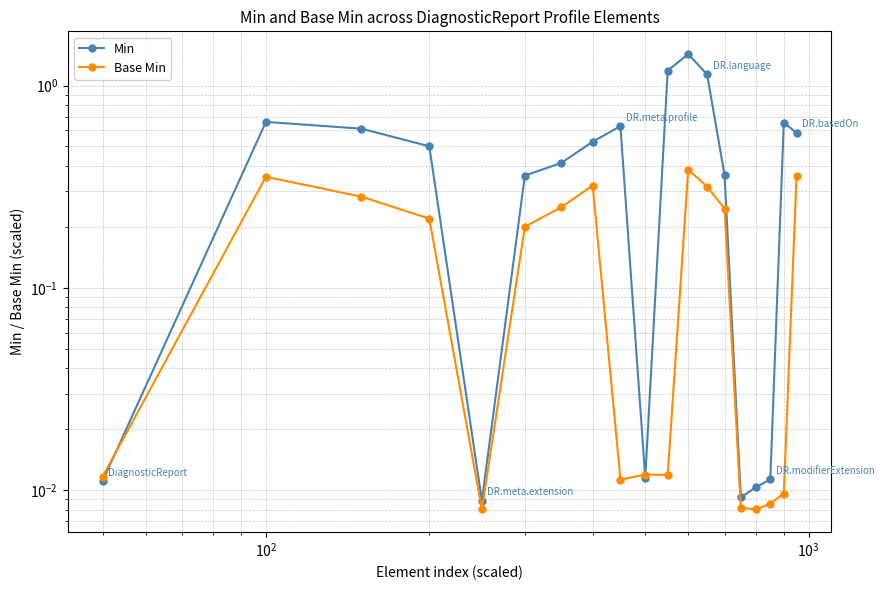

True or false: Base Min has more than 0 interior local peaks.

True